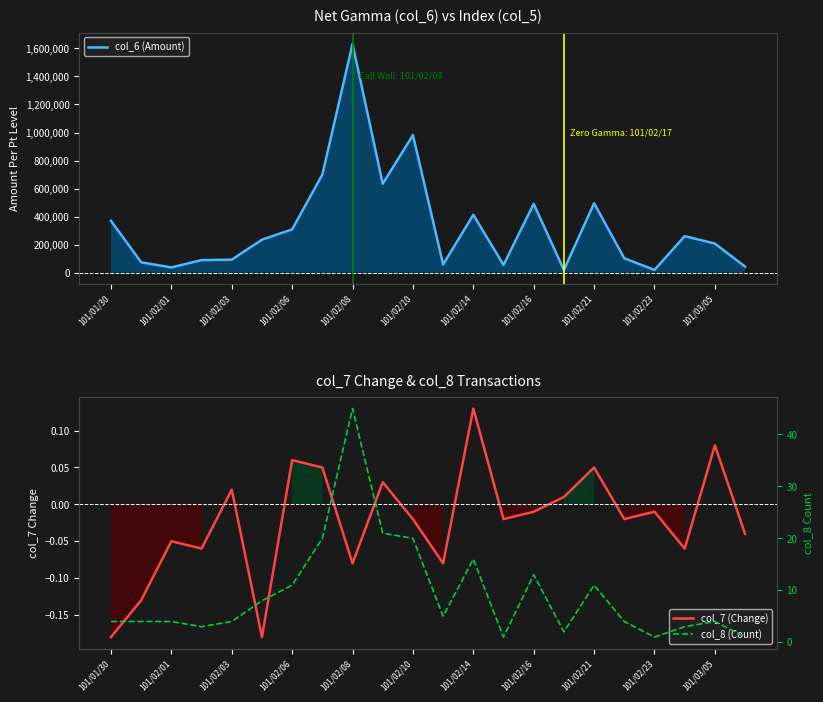

True or false: col_6 and col_8 intersect in this chart.

False